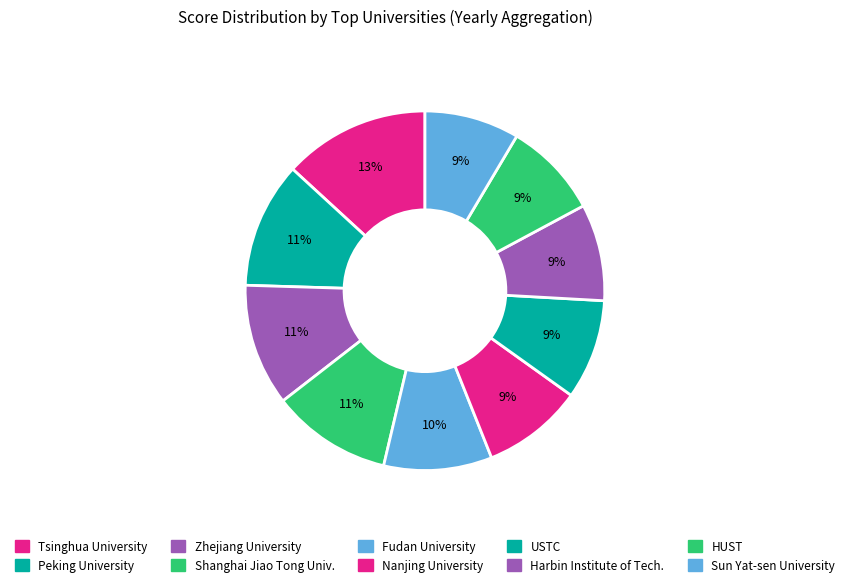

How many slices are in this pie chart?

10